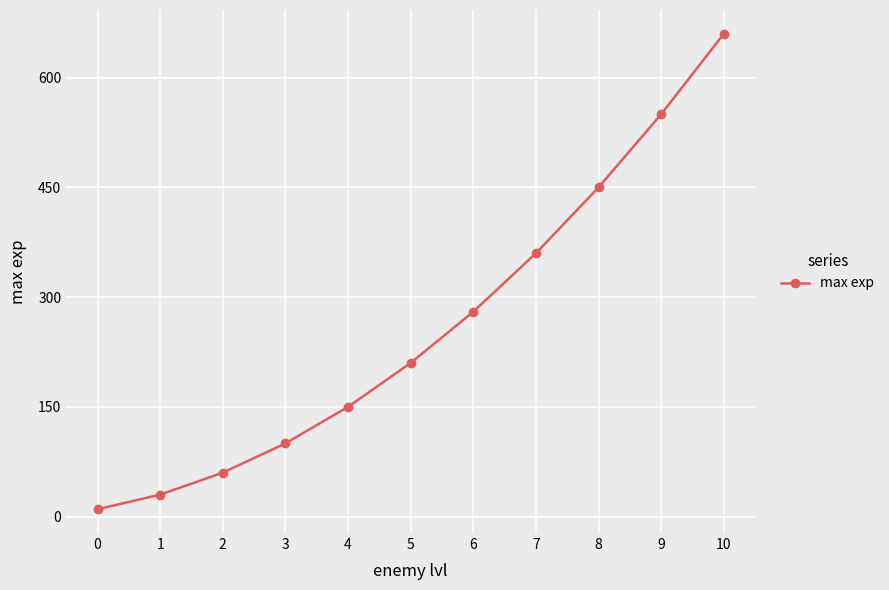

What is the greatest value displayed?

660